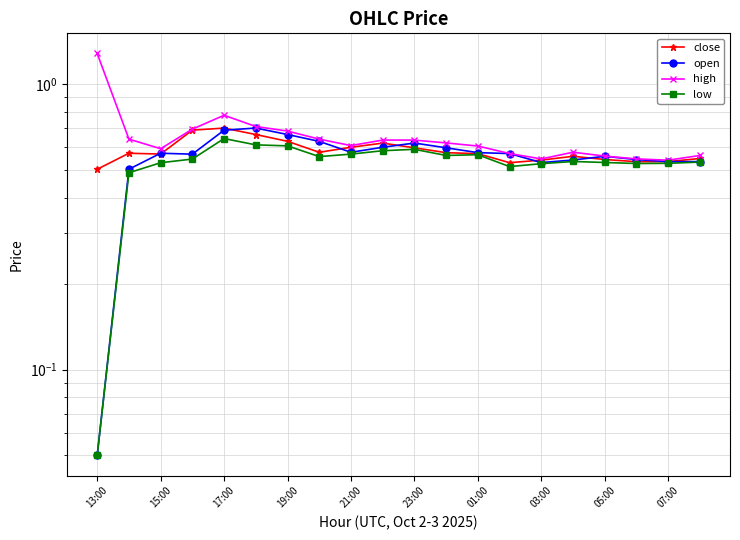

Reading left to right, extract all data points from this chart.

close: 0.5	0.6	0.6	0.7	0.7	0.7	0.6	0.6	0.6	0.6	0.6	0.6	0.6	0.5	0.5	0.6	0.5	0.5	0.5	0.5
open: 0.1	0.5	0.6	0.6	0.7	0.7	0.7	0.6	0.6	0.6	0.6	0.6	0.6	0.6	0.5	0.5	0.6	0.5	0.5	0.5
high: 1.3	0.6	0.6	0.7	0.8	0.7	0.7	0.6	0.6	0.6	0.6	0.6	0.6	0.6	0.5	0.6	0.6	0.5	0.5	0.6
low: 0.1	0.5	0.5	0.5	0.6	0.6	0.6	0.6	0.6	0.6	0.6	0.6	0.6	0.5	0.5	0.5	0.5	0.5	0.5	0.5